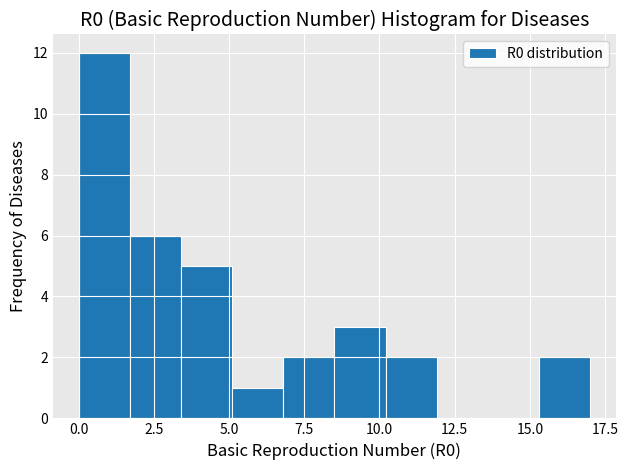

Read against the x-axis, roughly where is the centre of the tallest bar?

1.0